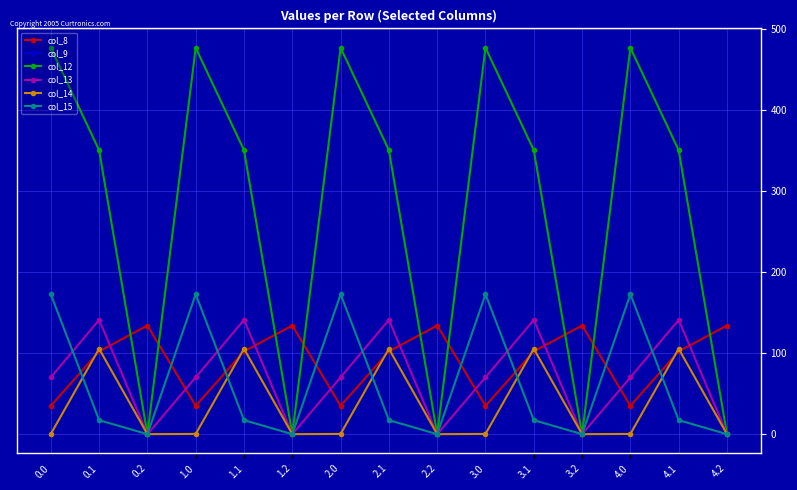

The value of col_15 at 2.2 is 0.0. True or false?

True